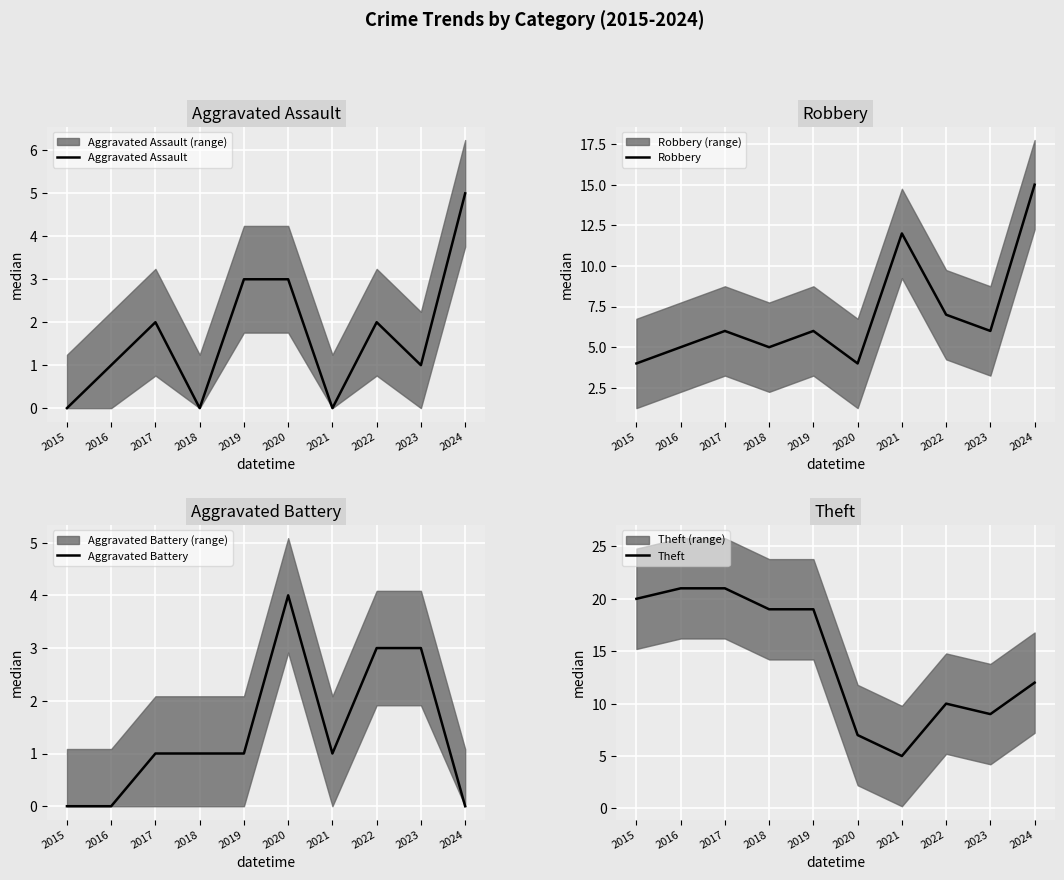

What is the sum of the Robbery values at 2024 and 2016?

20